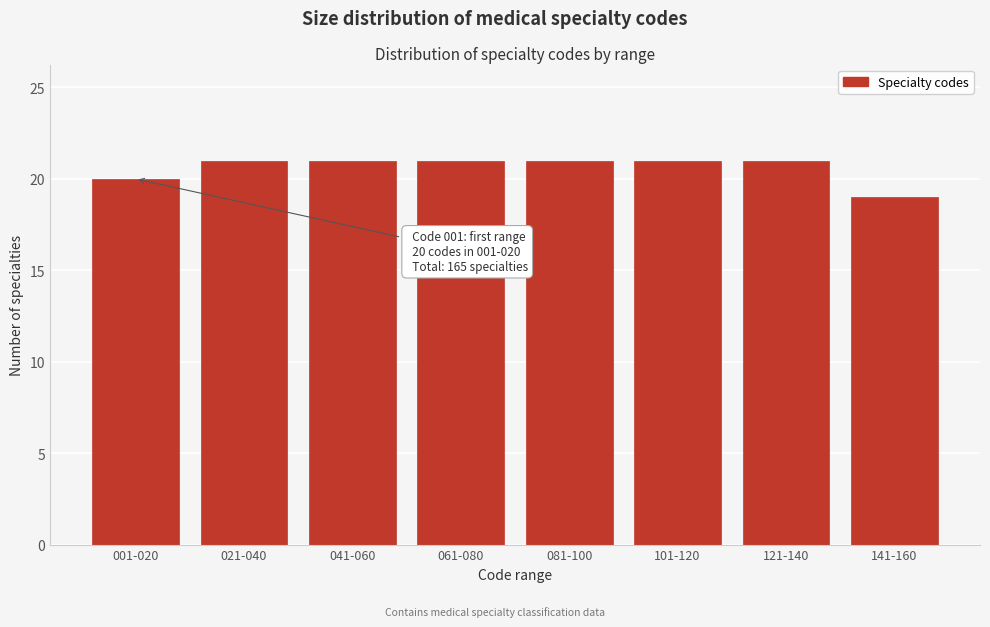

Reading left to right, list all the values displayed in this chart.

001-020=20	021-040=21	041-060=21	061-080=21	081-100=21	101-120=21	121-140=21	141-160=19